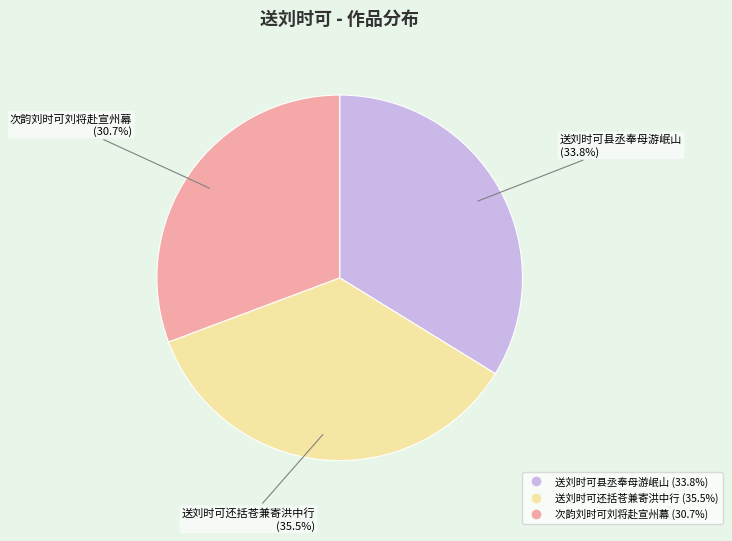

Is there a majority slice in this chart?

No